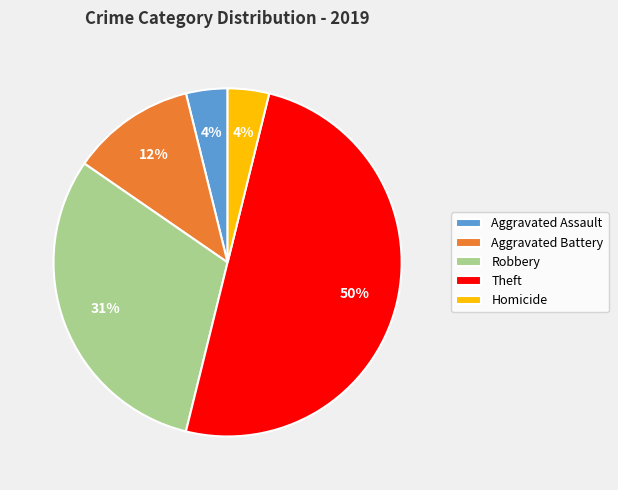

The Aggravated Assault slice represents 16% of the pie. True or false?

False